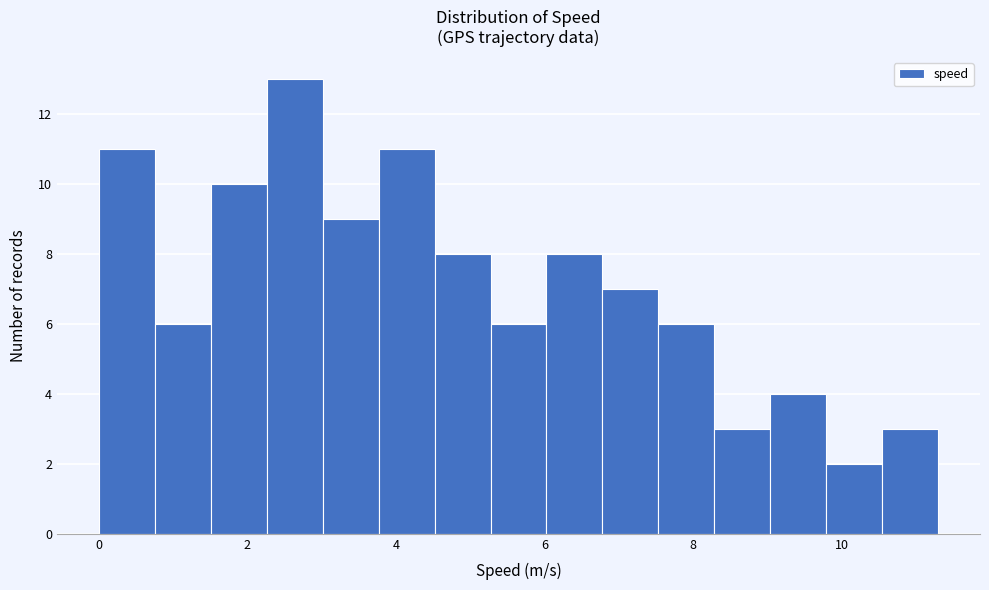

Read against the x-axis, roughly where is the centre of the tallest bar?

2.6